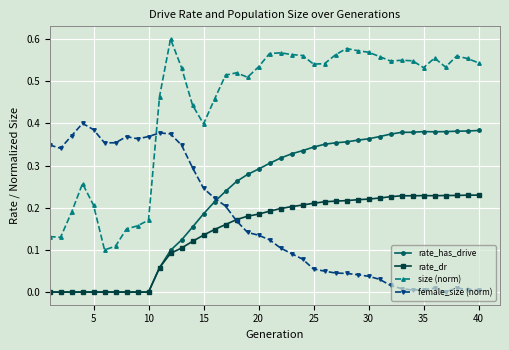

True or false: rate_has_drive and size (norm) intersect in this chart.

False